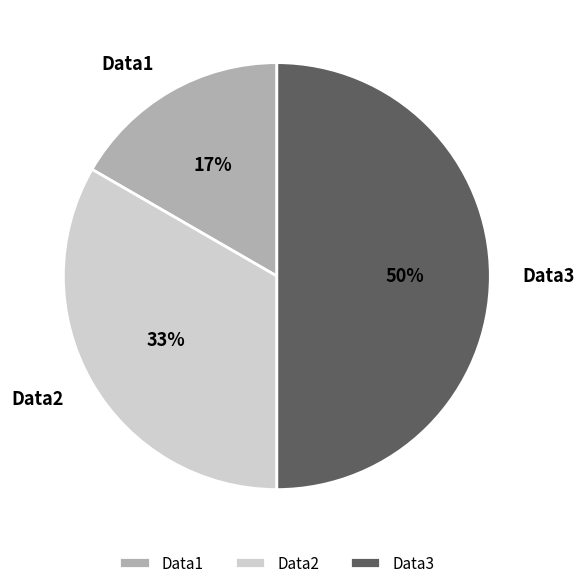

Is the sum of Data1 and Data3 greater than half?

Yes